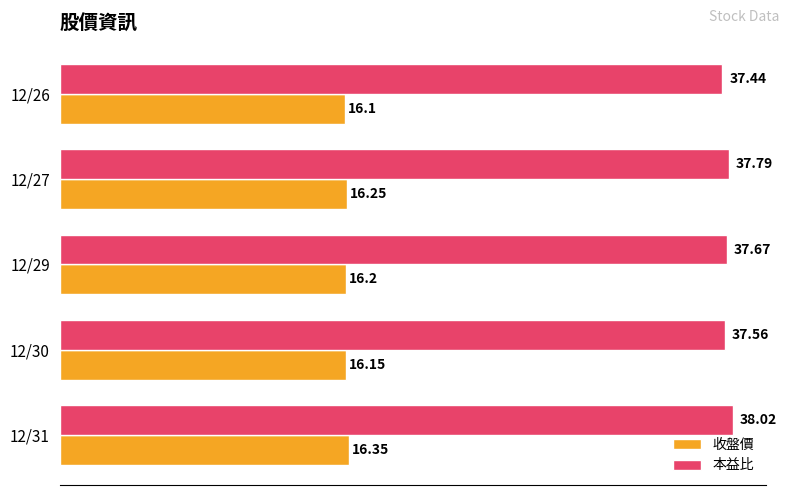

Rank the series by their maximum value, from lowest to highest.

收盤價, 本益比